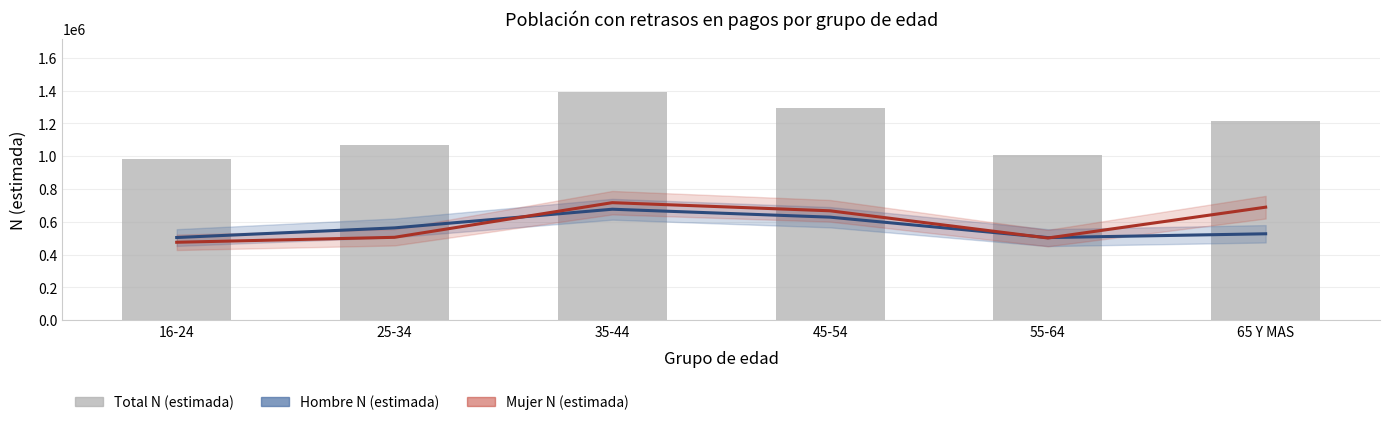

Is it true that Mujer N (estimada) equals 992745 at 65 Y MAS?

False